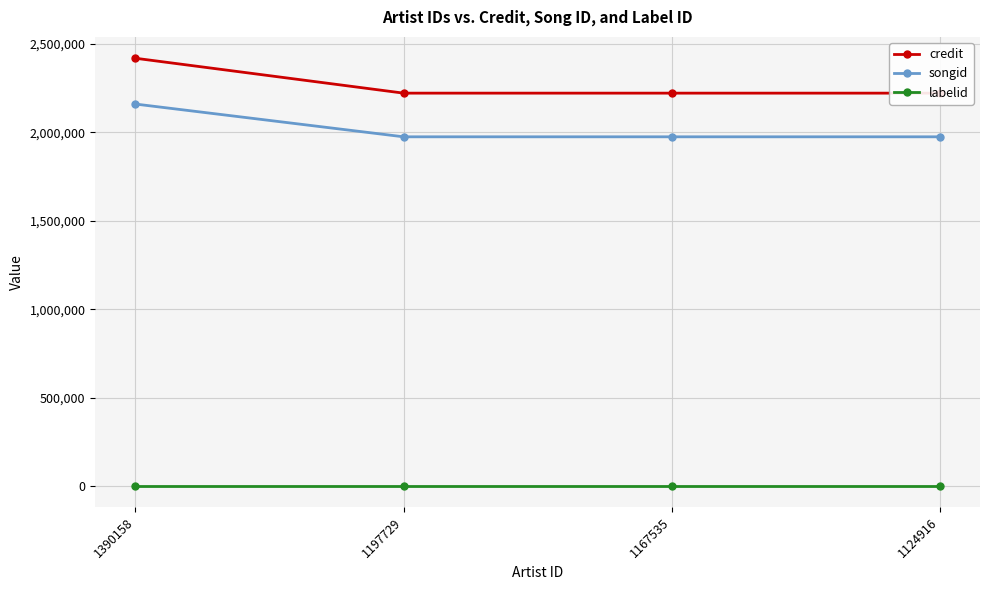

The credit series shows 2221409 at 1124916. True or false?

True